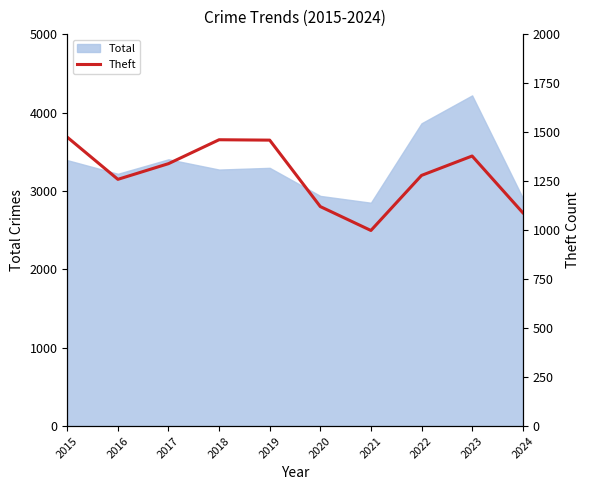

At which label does Total reach its peak?

2023